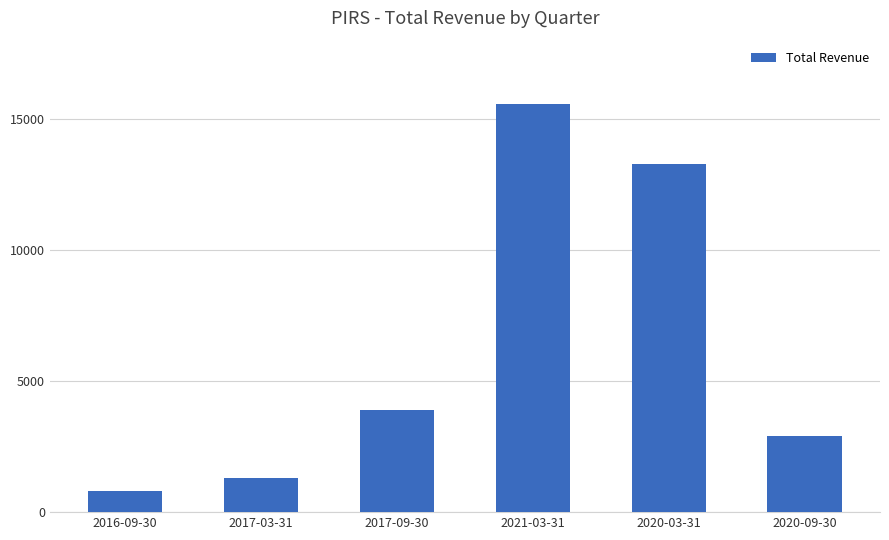

What is the difference between the maximum and second lowest values?

14300